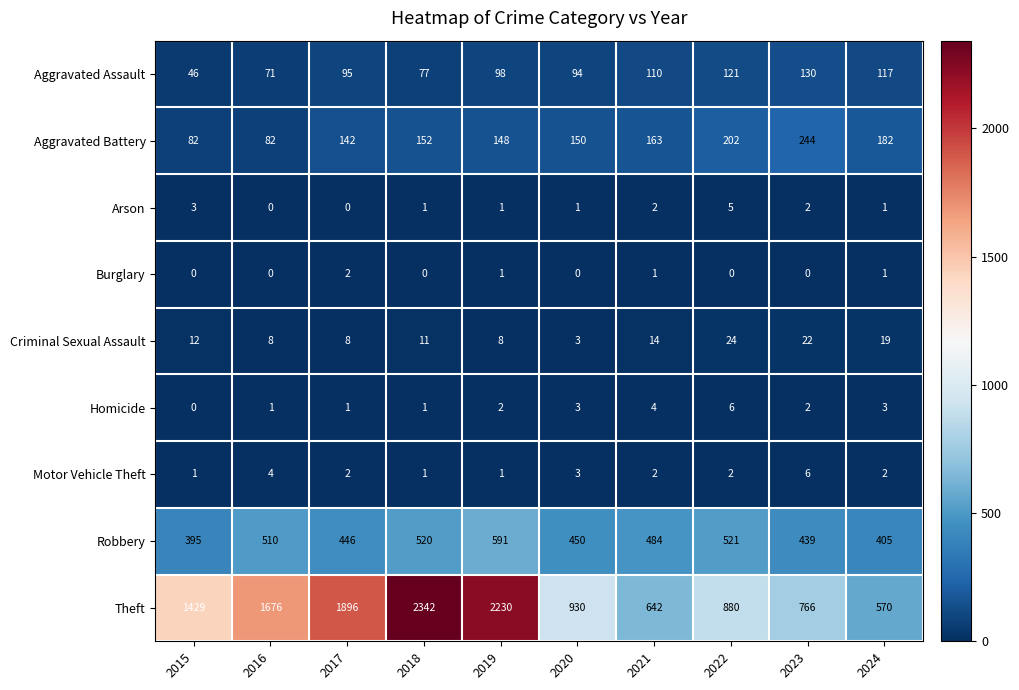

What is the difference between the maximum and minimum values in the Criminal Sexual Assault series?

21